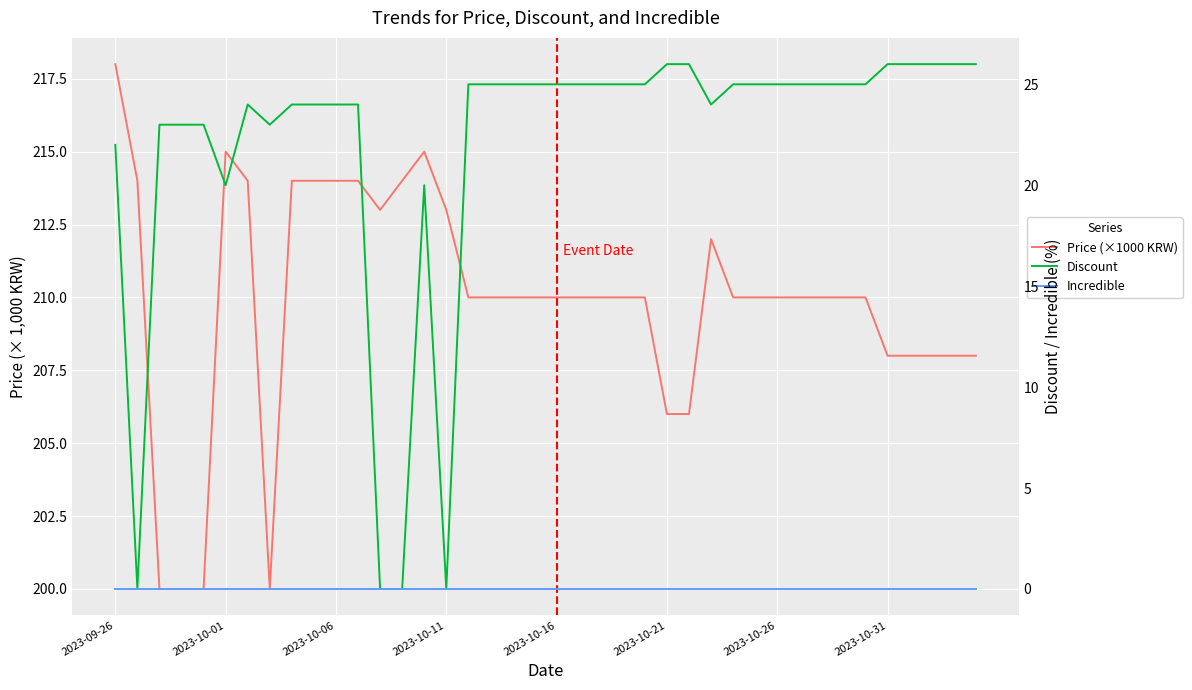

What is the difference between the maximum and minimum values in the Price (×1000 KRW) series?

18